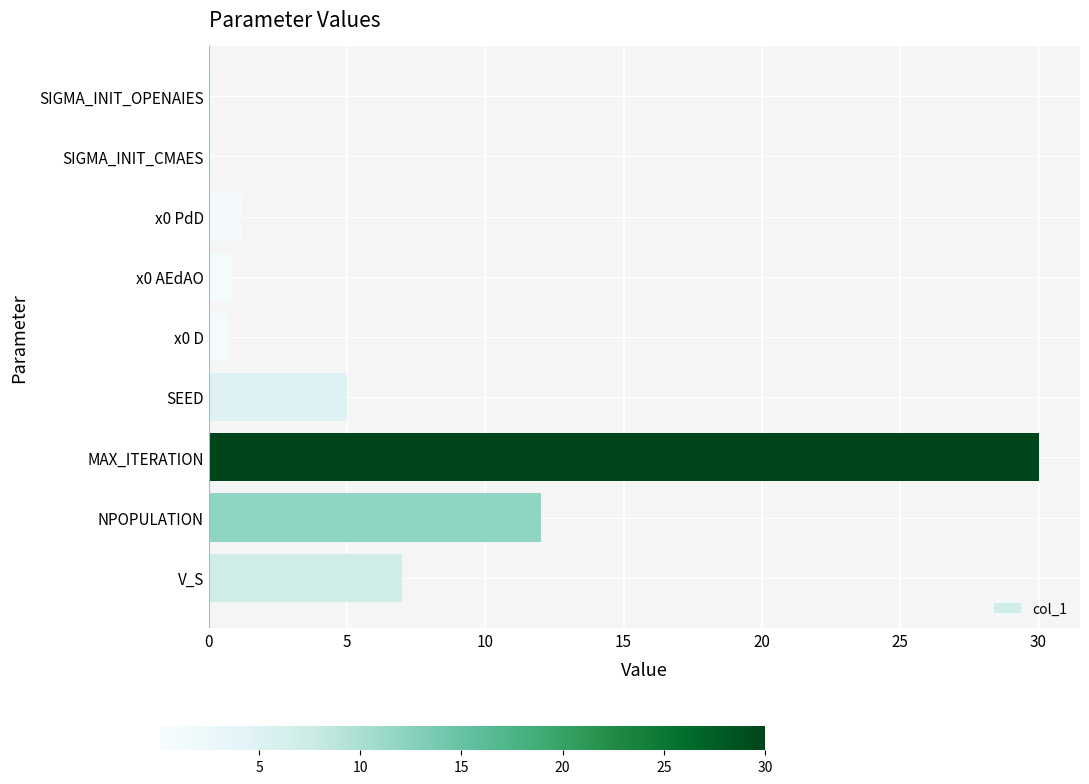

What is the difference between the second highest and minimum values?

11.9